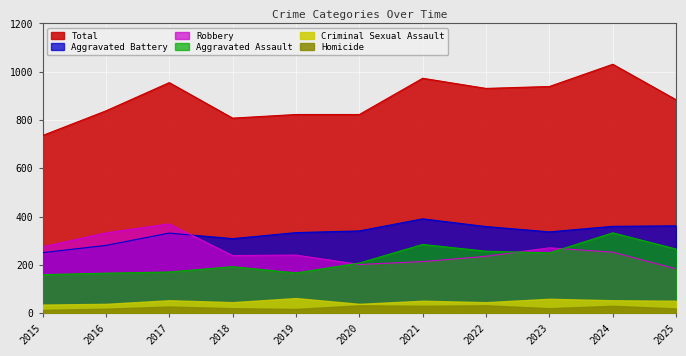

How many data points in Robbery are less than 241?

5